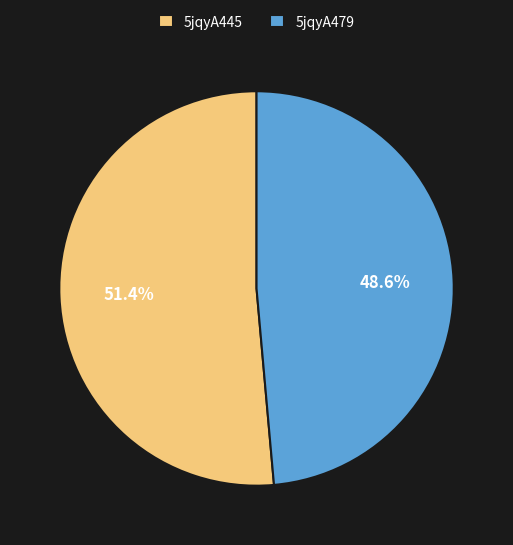

What percentage is the 5jqyA479 slice, to the nearest percent?

49%